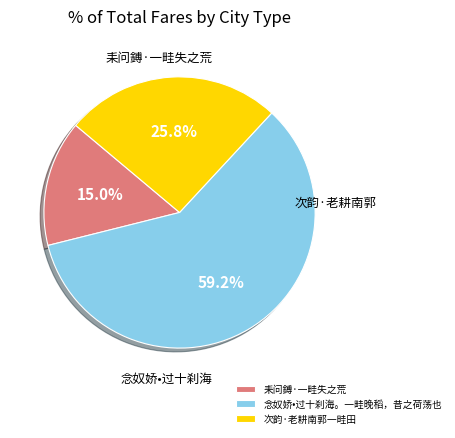

How many slices are in this pie chart?

3